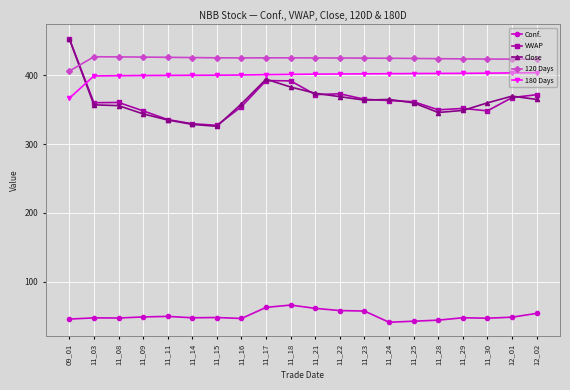

Is it true that 180 Days equals 401.4 at 11_18?

True